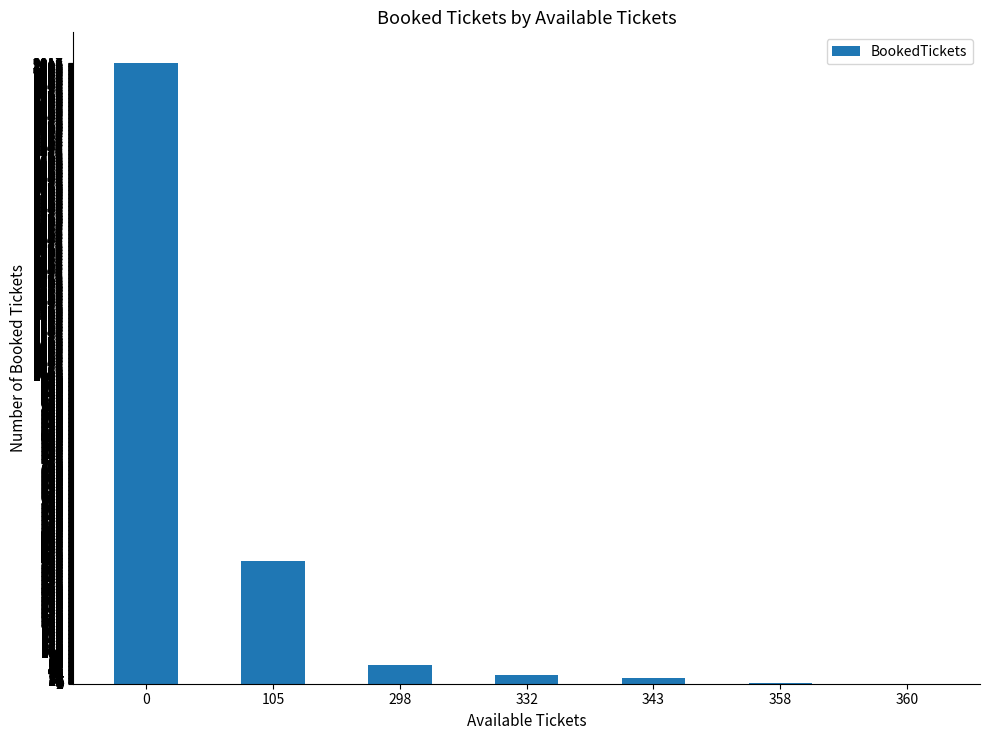

What is the change in value from 0 to 298?

-1954